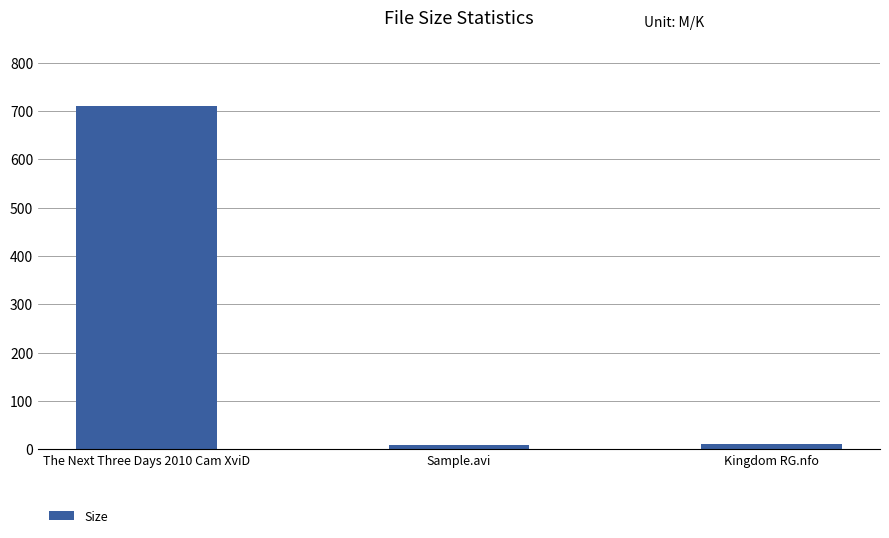

What is the minimum value shown in the chart?

9.3